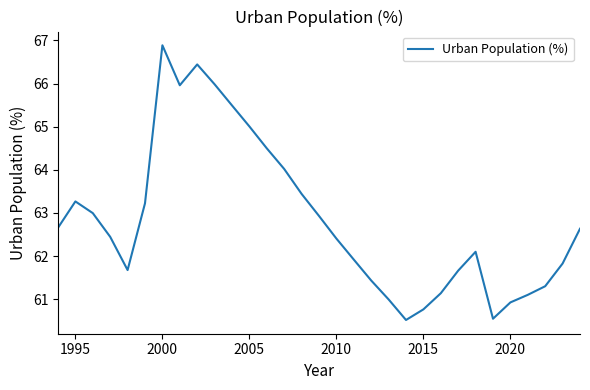

What is the greatest value displayed?

66.9